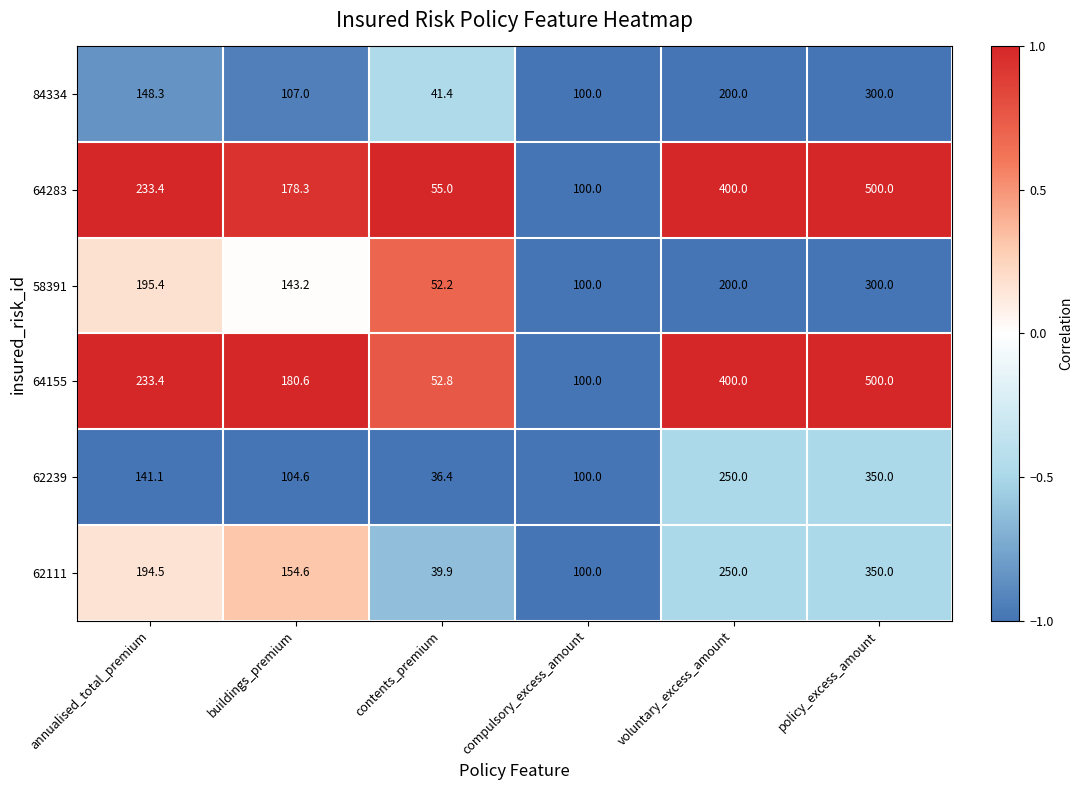

What is the minimum value shown in the chart?

36.4